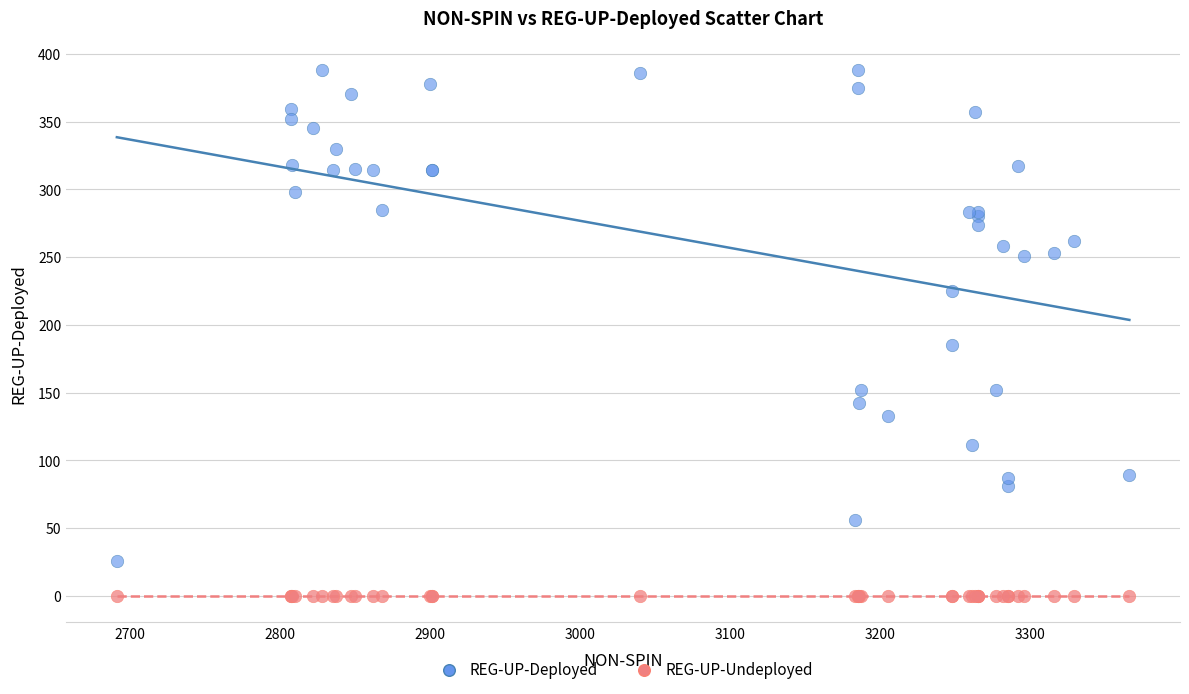

Across all series, what Y value is closest to 194?

185